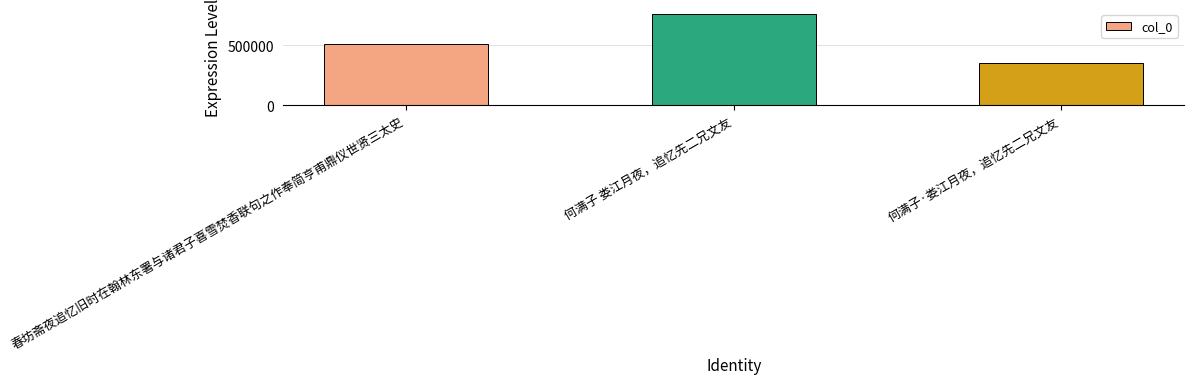

Where is the data nearest to the value 557083?

春坊斋夜追忆旧时在翰林东署与诸君子喜雪焚香联句之作奉简亨甫鼎仪世贤三太史